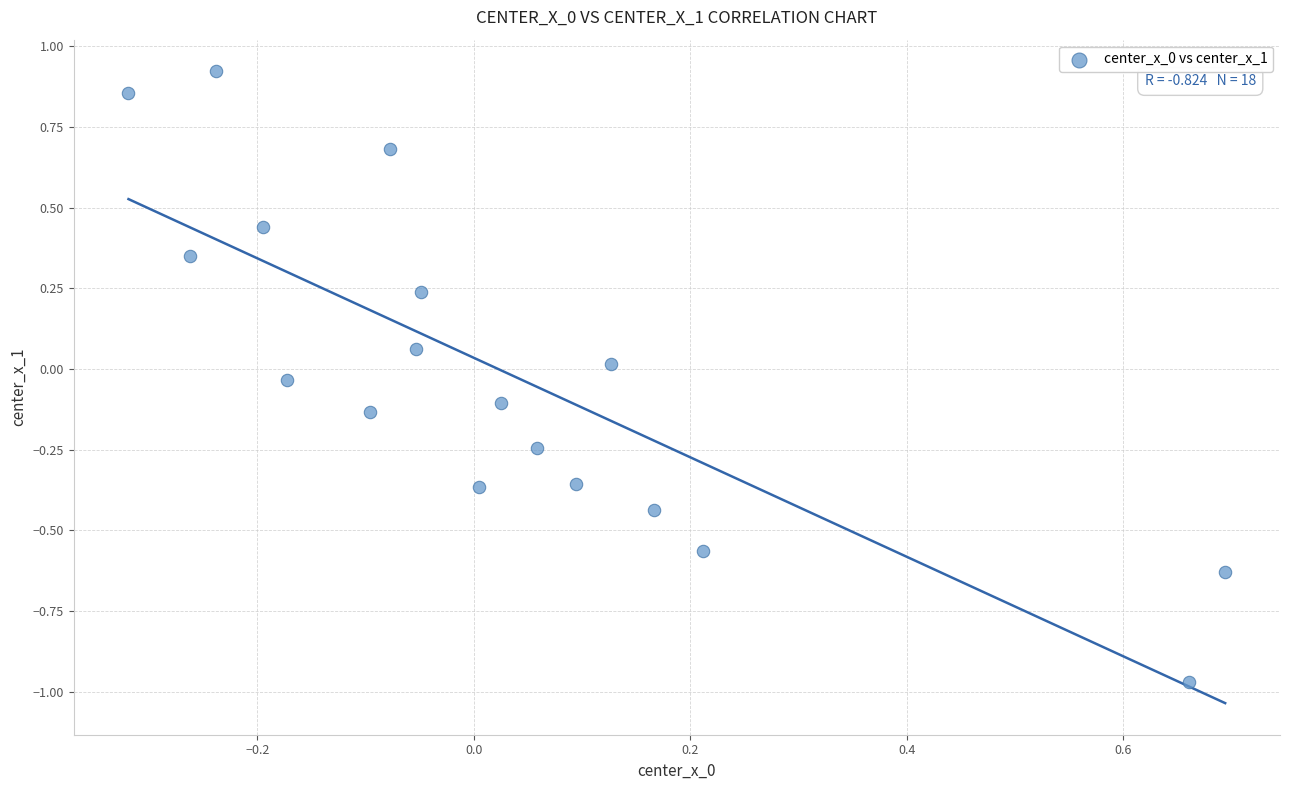

What is the range of X values (max minus min)?

1.0